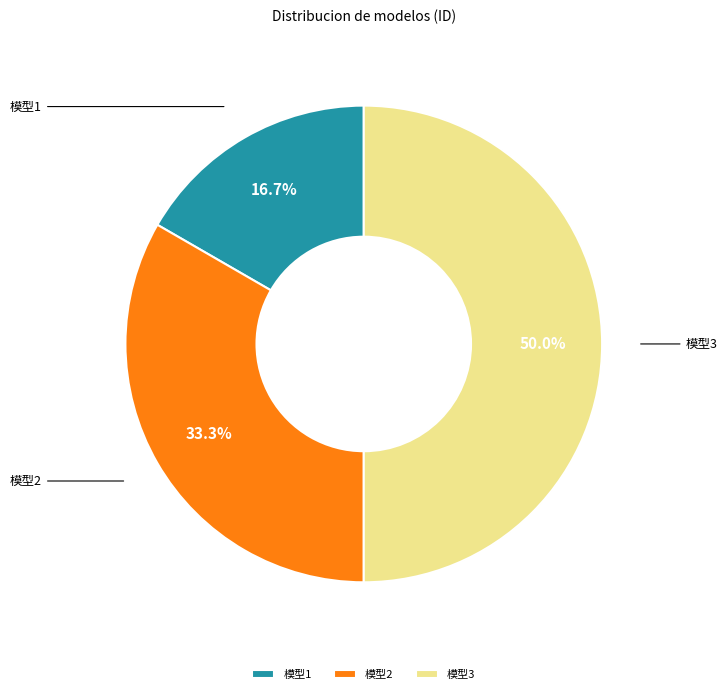

Approximately how many times larger is the value at 模型2 compared to 模型1?

2.0